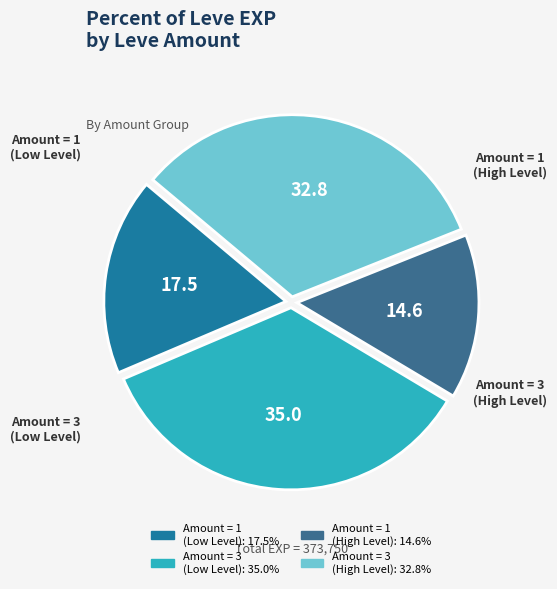

Does any single category account for the majority?

No